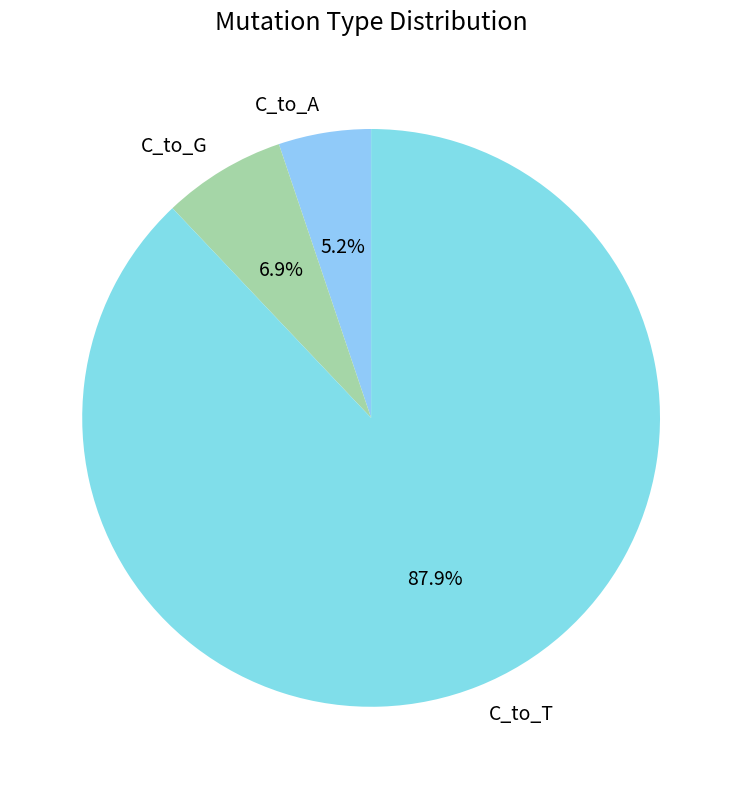

Do C_to_T and C_to_G together represent more than half of the pie?

Yes